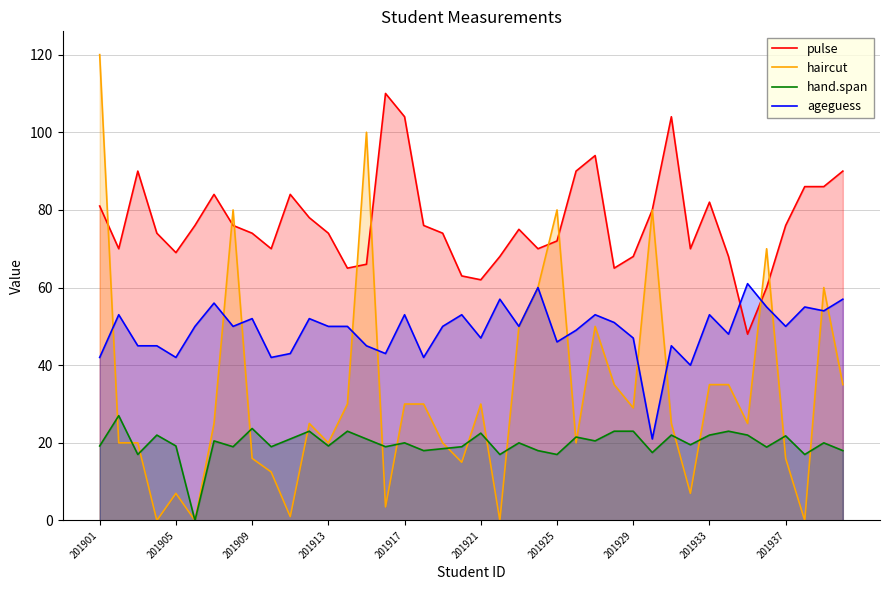

At which category does the chart reach its peak across all series?

201901